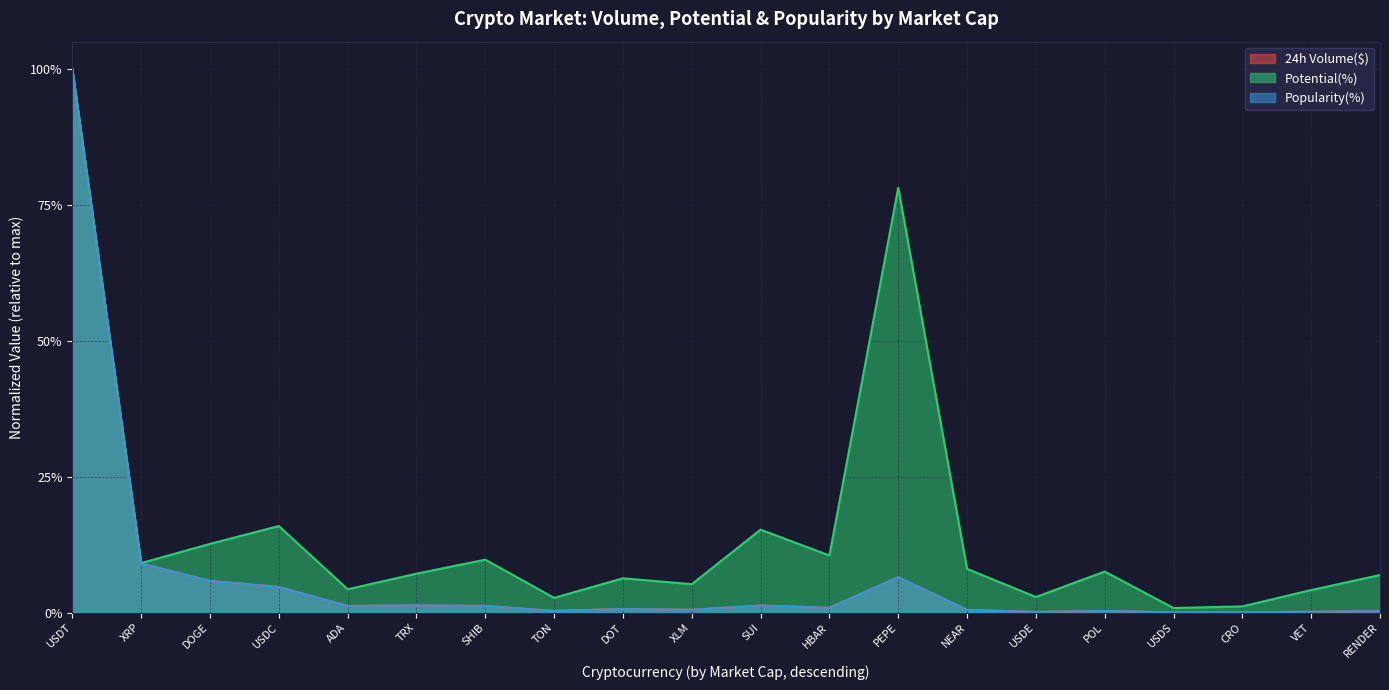

Reading left to right, extract all data points from this chart.

24h Volume($): USDT=1.0	XRP=0.1	DOGE=0.1	USDC=0.0	ADA=0.0	TRX=0.0	SHIB=0.0	TON=0.0	DOT=0.0	XLM=0.0	SUI=0.0	HBAR=0.0	PEPE=0.1	NEAR=0.0	USDE=0.0	POL=0.0	USDS=0.0	CRO=0.0	VET=0.0	RENDER=0.0
Potential(%): USDT=1.0	XRP=0.1	DOGE=0.1	USDC=0.2	ADA=0.0	TRX=0.1	SHIB=0.1	TON=0.0	DOT=0.1	XLM=0.1	SUI=0.2	HBAR=0.1	PEPE=0.8	NEAR=0.1	USDE=0.0	POL=0.1	USDS=0.0	CRO=0.0	VET=0.0	RENDER=0.1
Popularity(%): USDT=1.0	XRP=0.1	DOGE=0.1	USDC=0.0	ADA=0.0	TRX=0.0	SHIB=0.0	TON=0.0	DOT=0.0	XLM=0.0	SUI=0.0	HBAR=0.0	PEPE=0.1	NEAR=0.0	USDE=0.0	POL=0.0	USDS=0.0	CRO=0.0	VET=0.0	RENDER=0.0